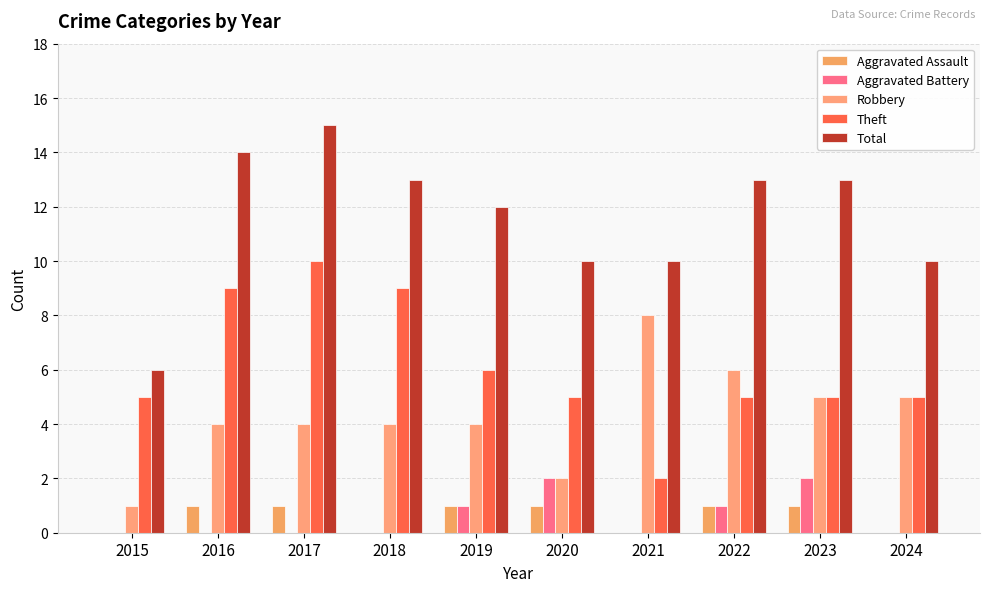

What is the sum of the Theft values at 2024 and 2021?

7